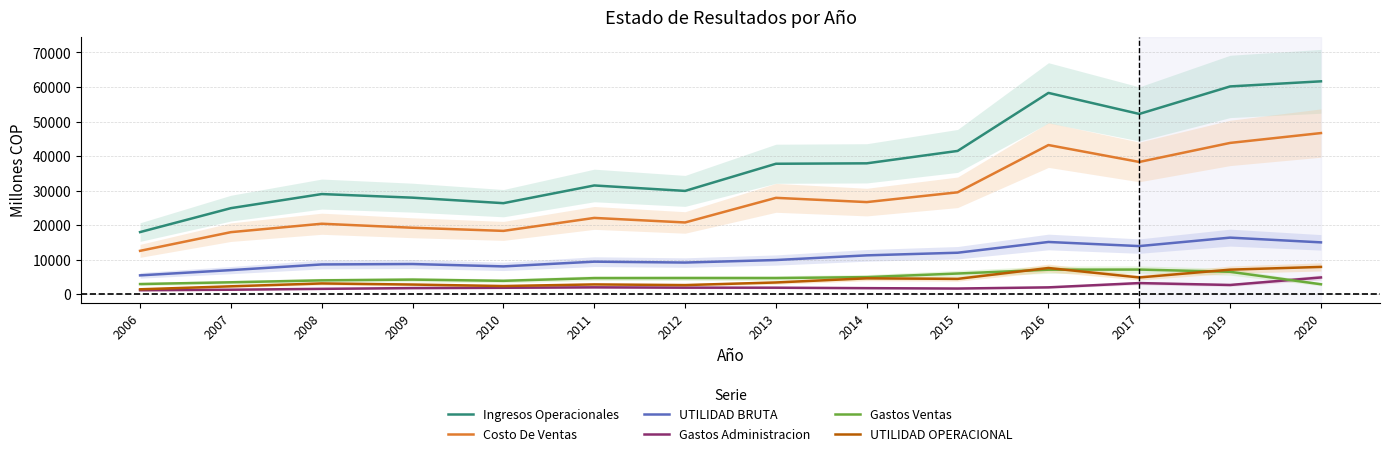

What is the value of the Gastos Administracion point at the 14th from the left?

4823.1